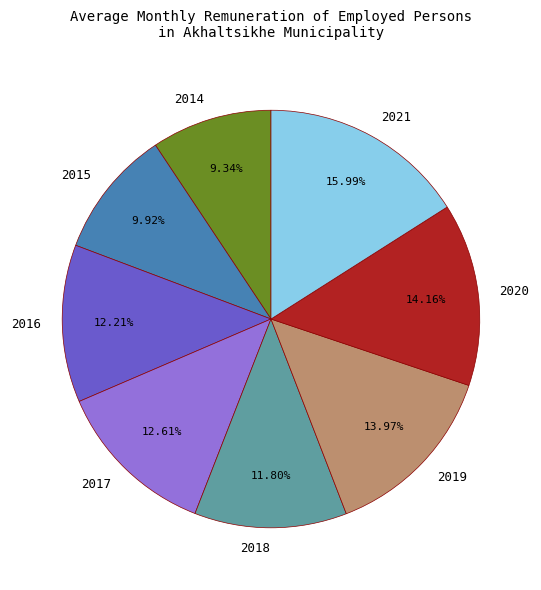

Count the number of slices in the pie.

8